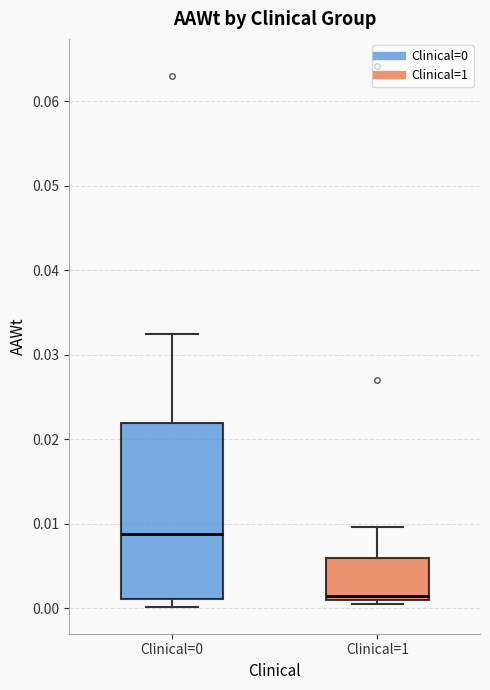

Which box's median line is the lowest?

Clinical=1